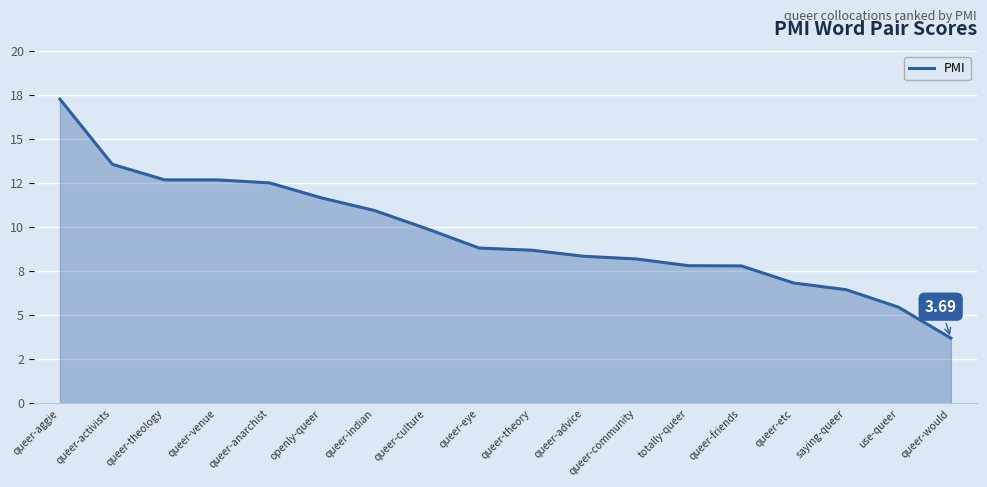

Does the chart have visible grid lines?

Yes